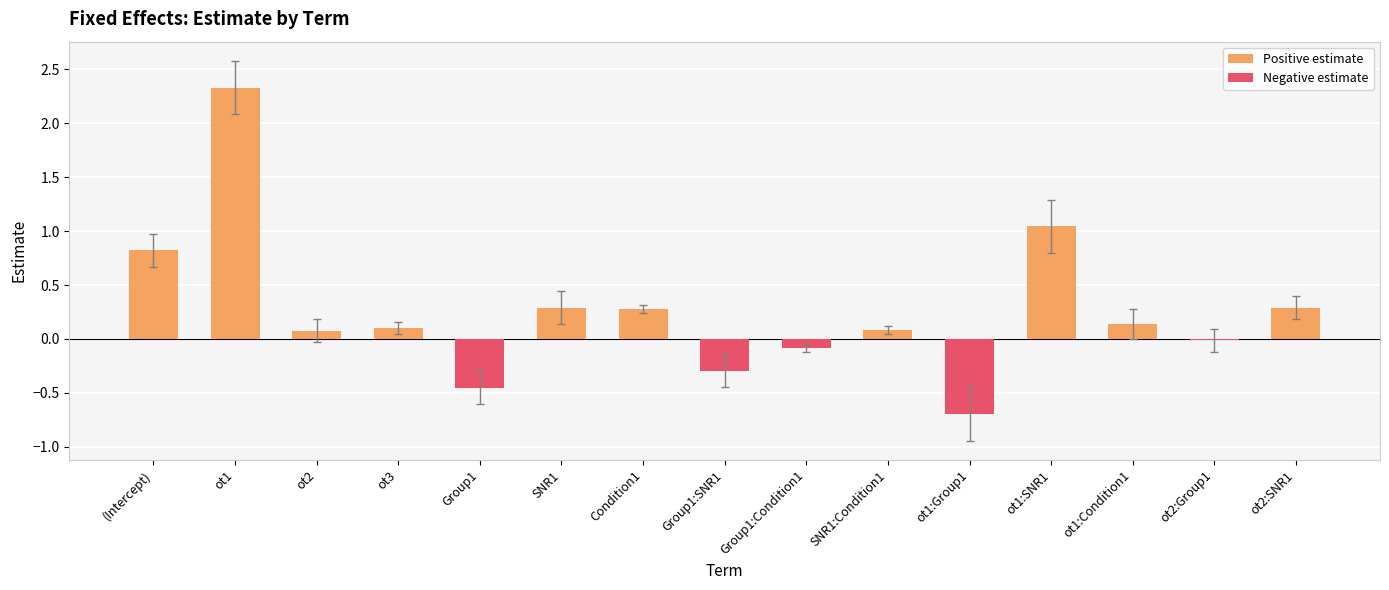

What is the value of the 4th bar from the left?

0.1